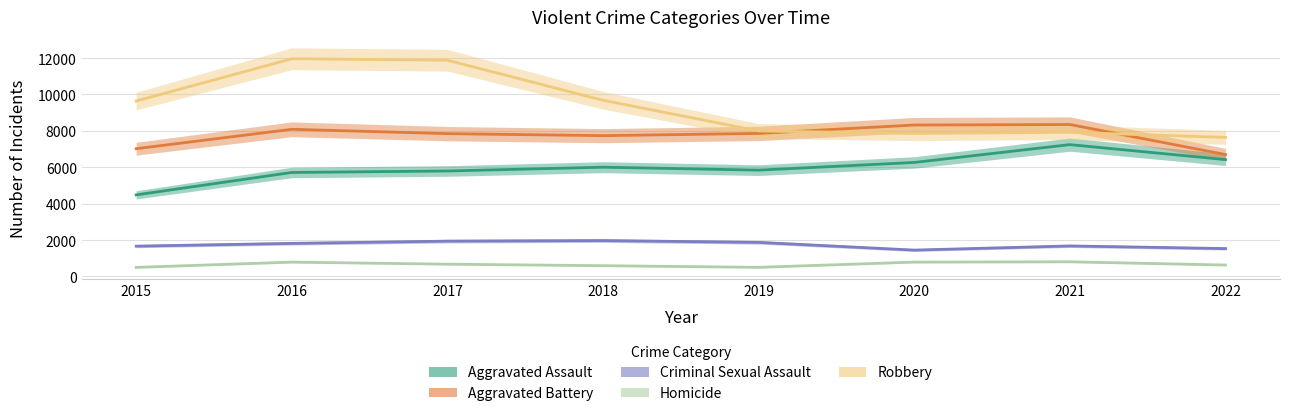

What is the difference between the Criminal Sexual Assault values at 2021 and 2016?

140